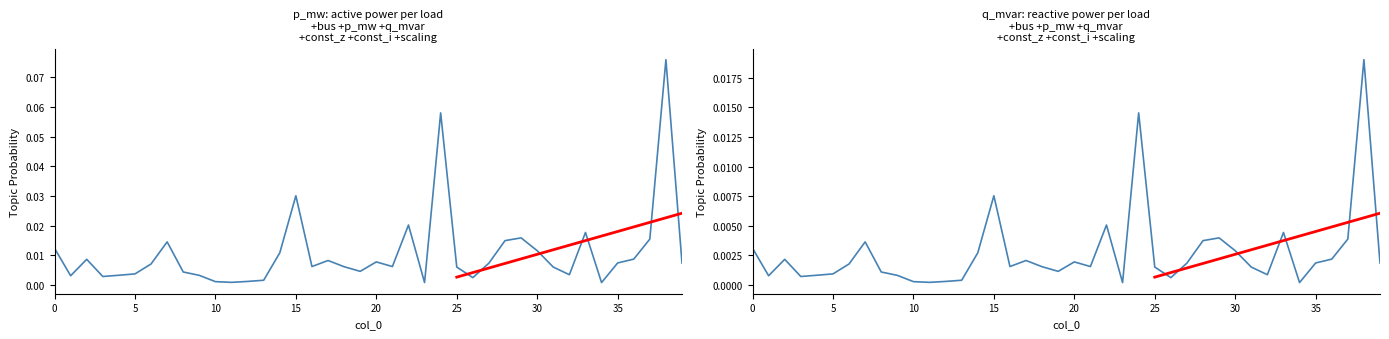

At which category is the sum across all series the highest?

38